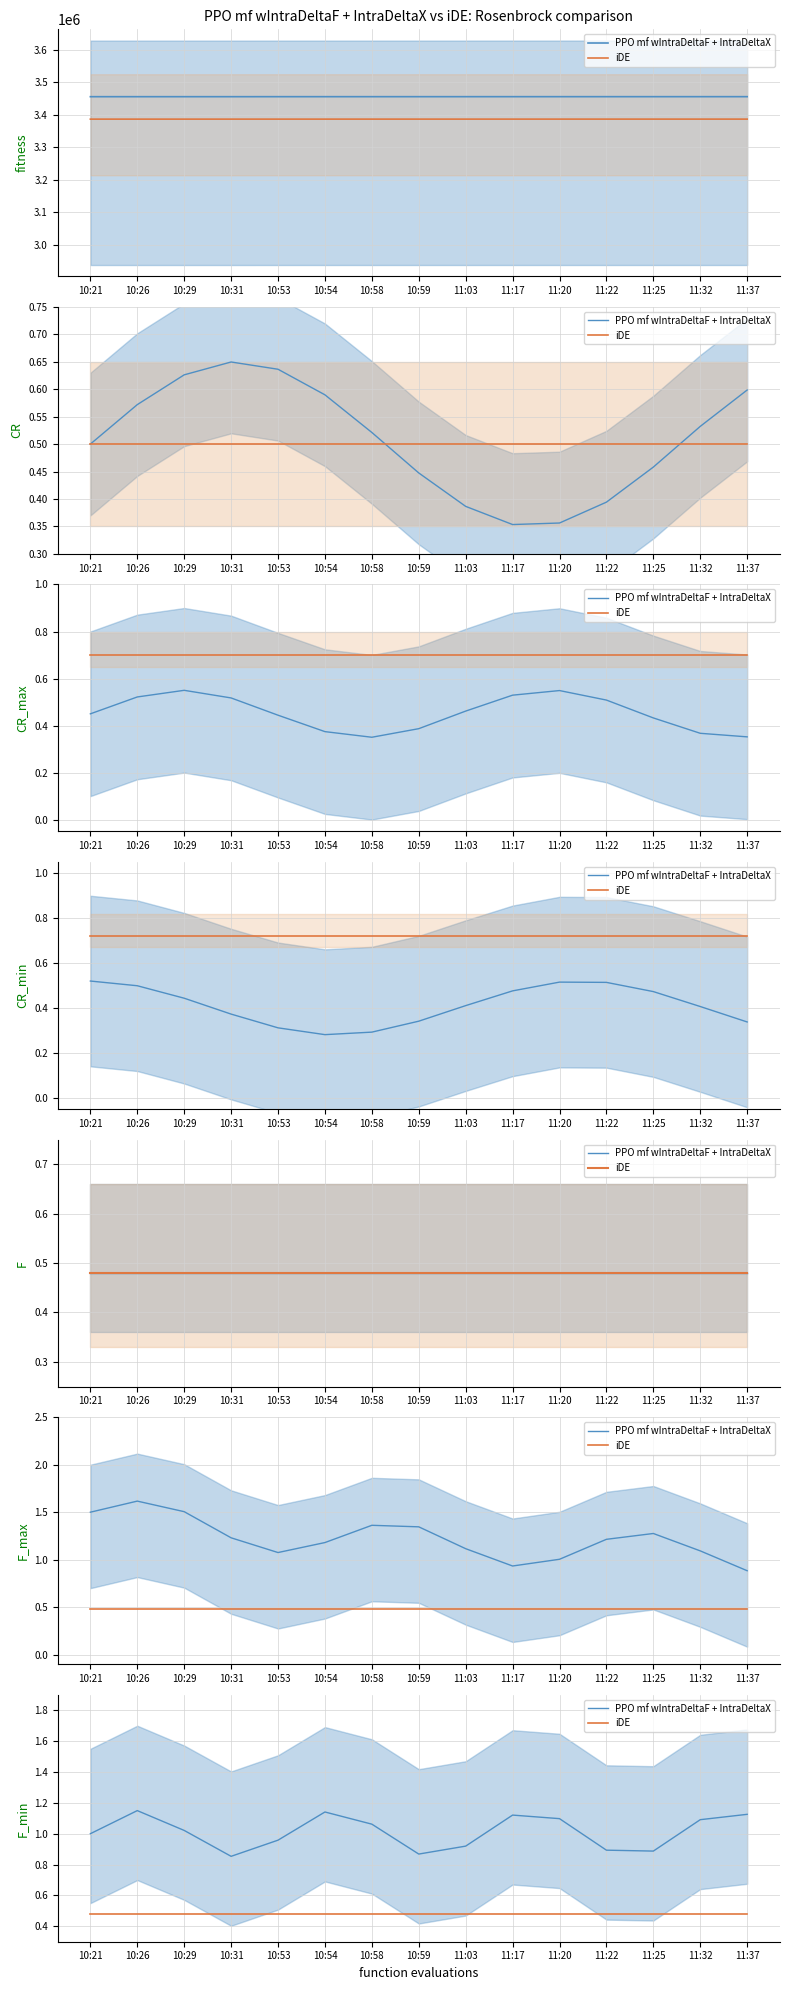

The iDE series shows 0.5 at 11:32. True or false?

True